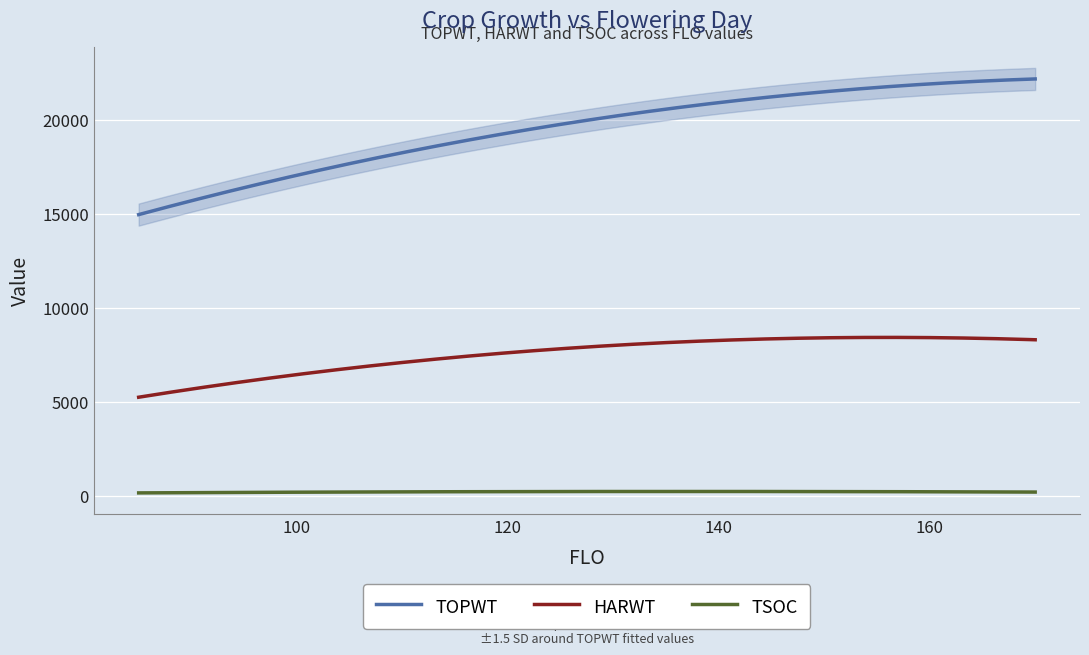

Does the chart display data point markers on the line(s)?

No